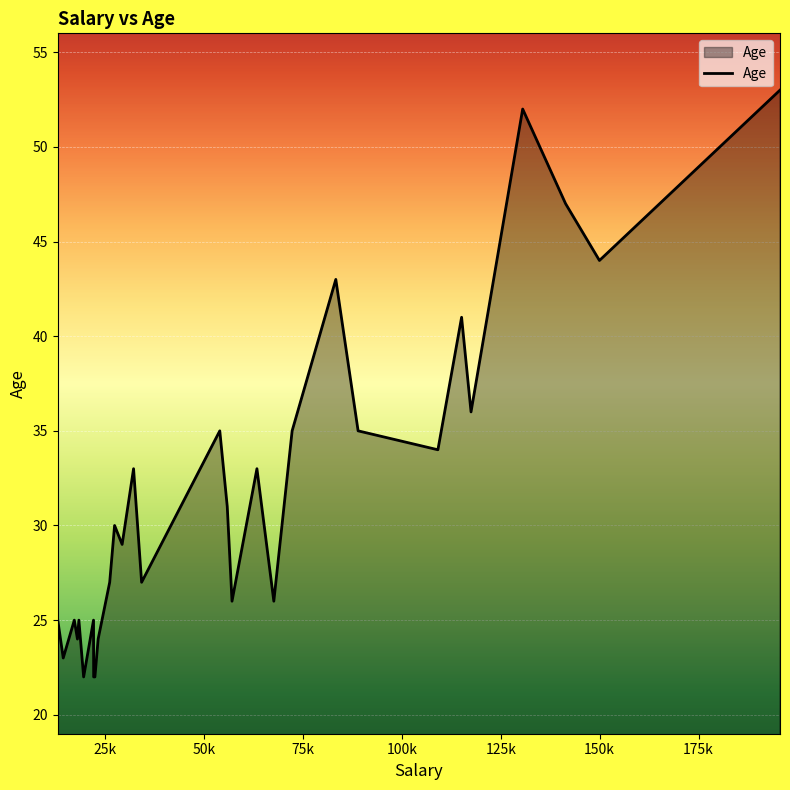

What is the minimum value shown in the chart?

22